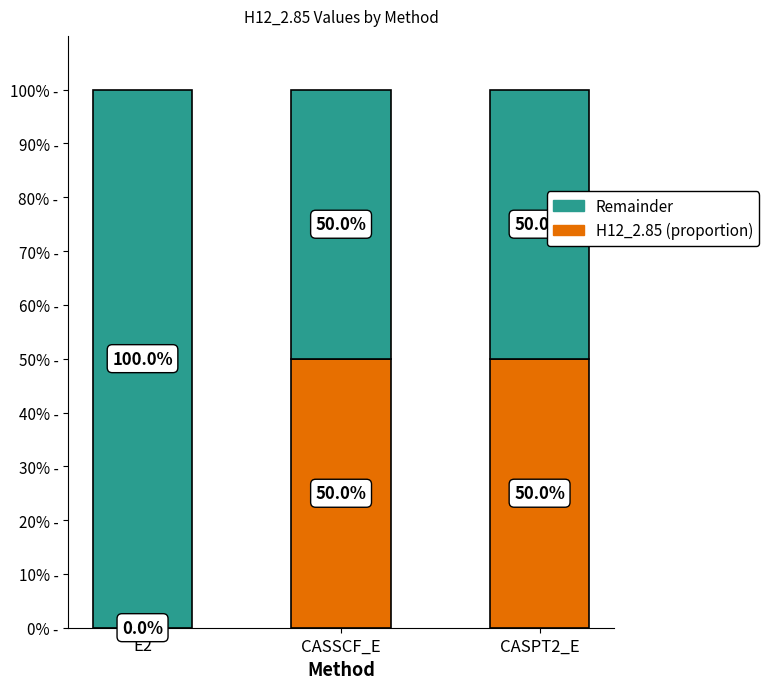

What is the total value across all series at E2?

100.0